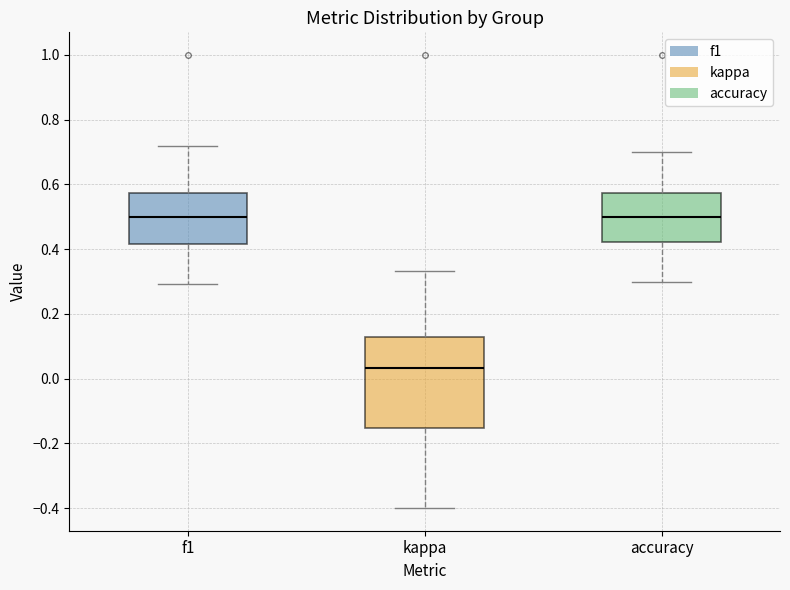

Where is the upper edge of the box for kappa on the y-axis? The values are not printed on the chart, so give them approximately, as read against the axis.

0.12